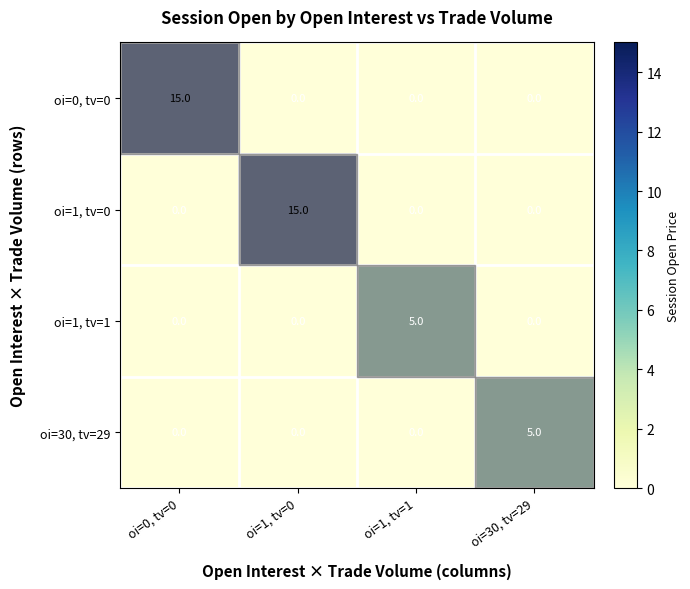

The oi=1, tv=1 series shows 3 at oi=1, tv=1. True or false?

False